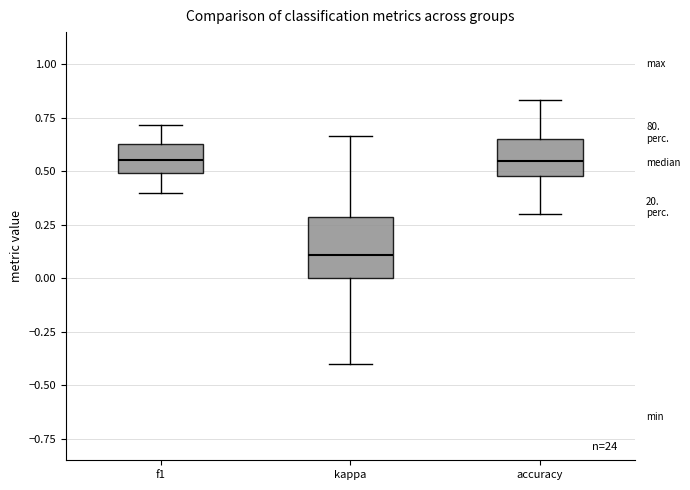

Reading left to right, transcribe this box plot: for each box, give where its median line is, the range the box spans, and where its two whiskers end, as read against the y-axis. The values are not printed on the chart, so give them approximately, as read against the axis.

f1: median 0.55, box 0.50 to 0.65, whiskers 0.40 to 0.70
kappa: median 0.10, box 0.00 to 0.30, whiskers -0.40 to 0.65
accuracy: median 0.55, box 0.50 to 0.65, whiskers 0.30 to 0.85